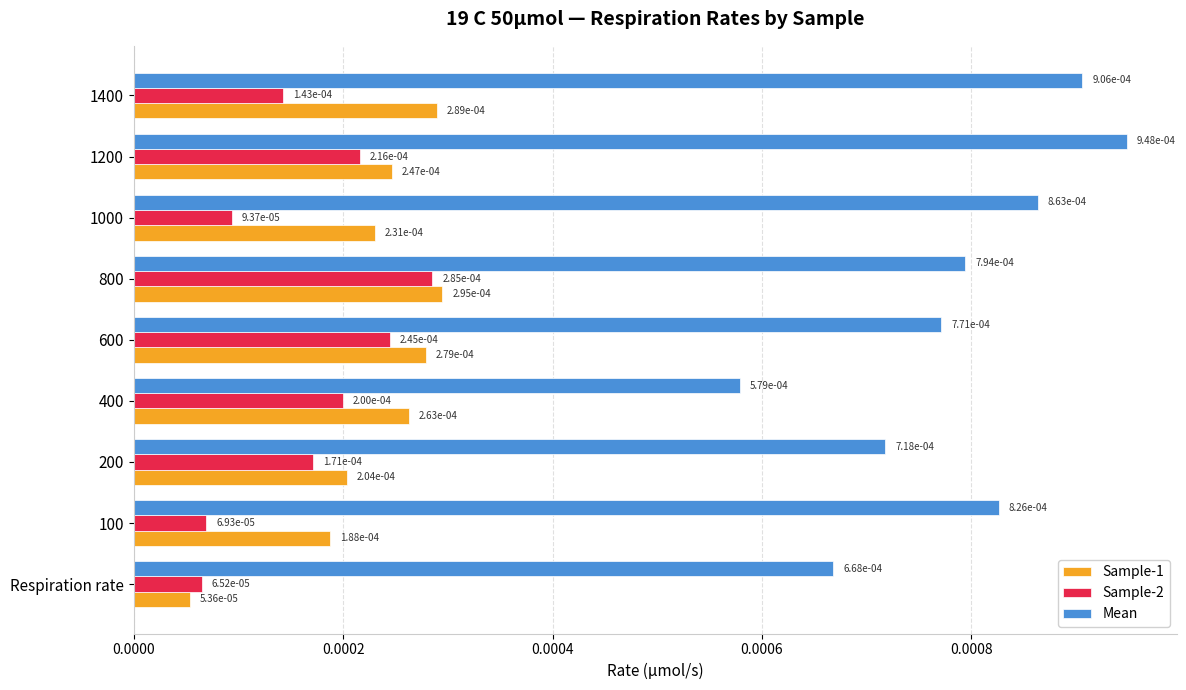

Which category has the highest value across all series?

1200